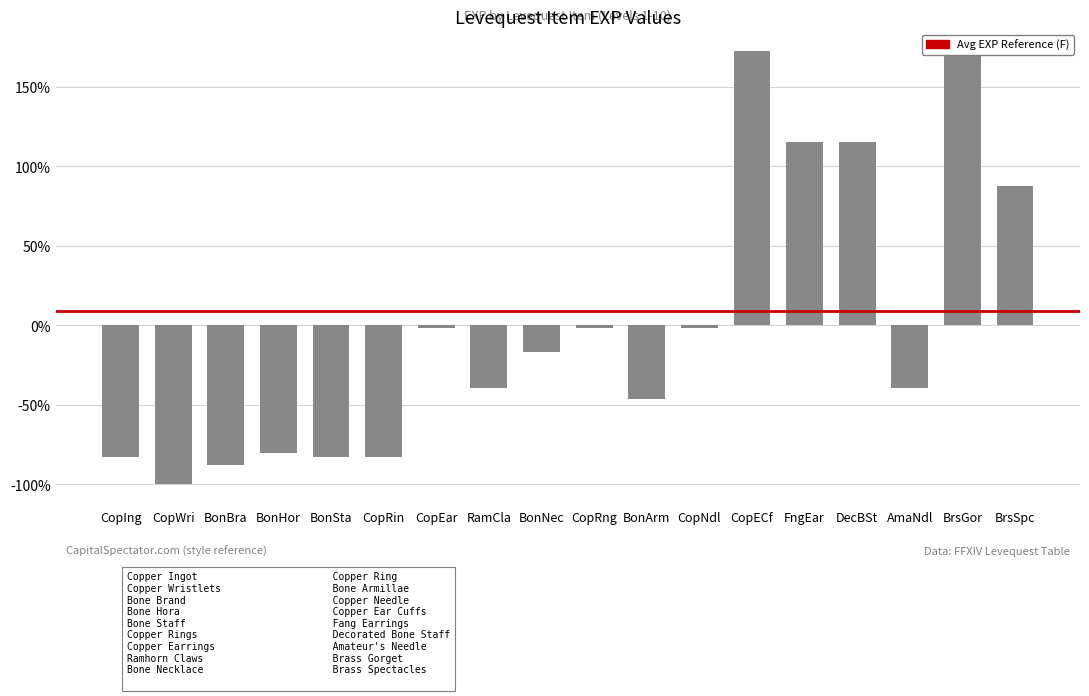

How many values are below zero?

13